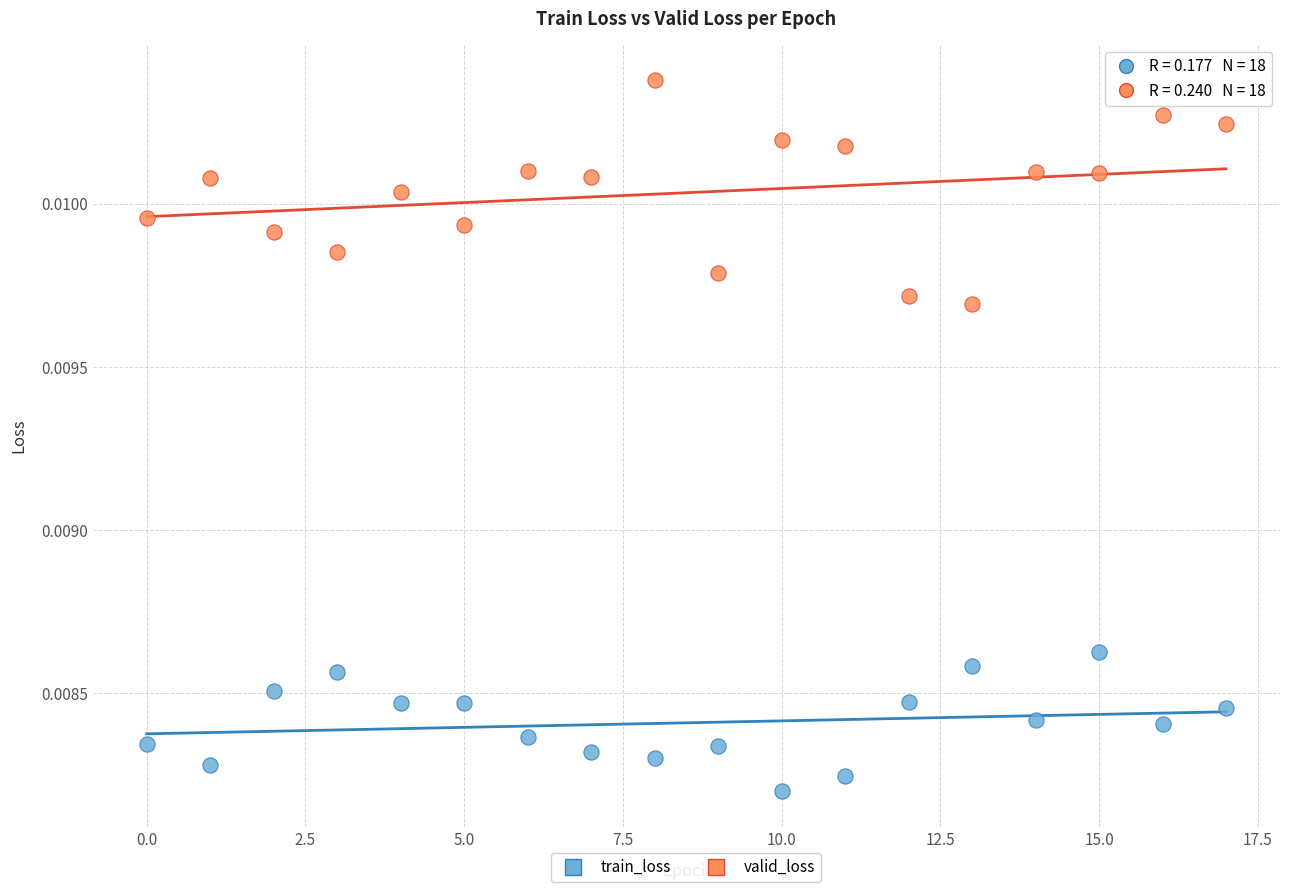

What are all the series names shown in the legend?

train_loss, valid_loss